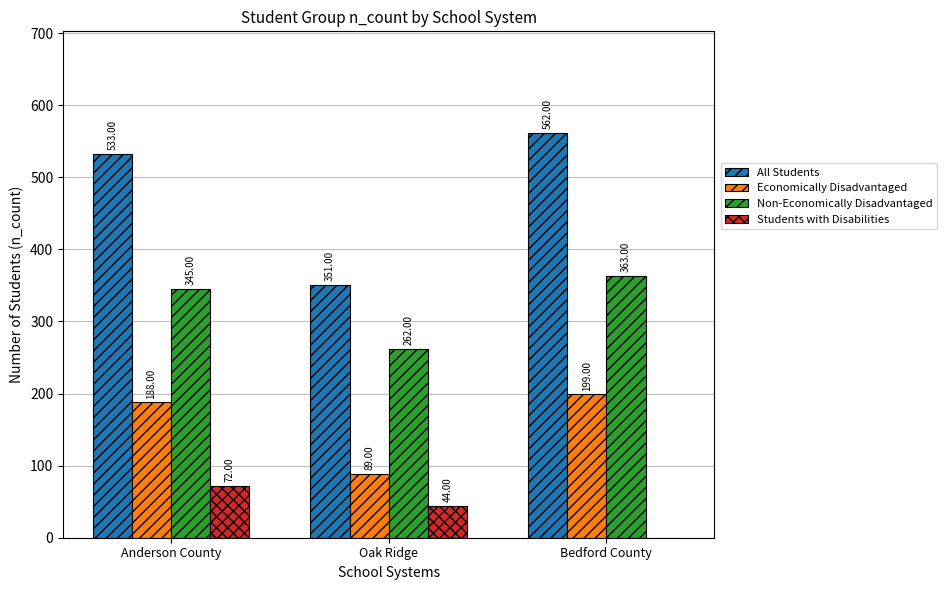

Read the Economically Disadvantaged value at Anderson County, to the nearest 10.

190